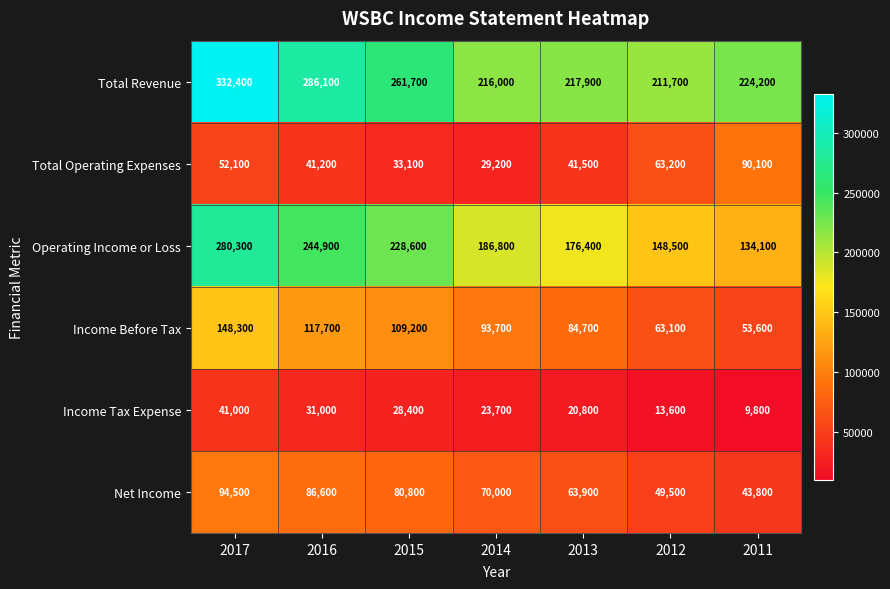

Is it true that Income Tax Expense equals 9800 at 2011?

True